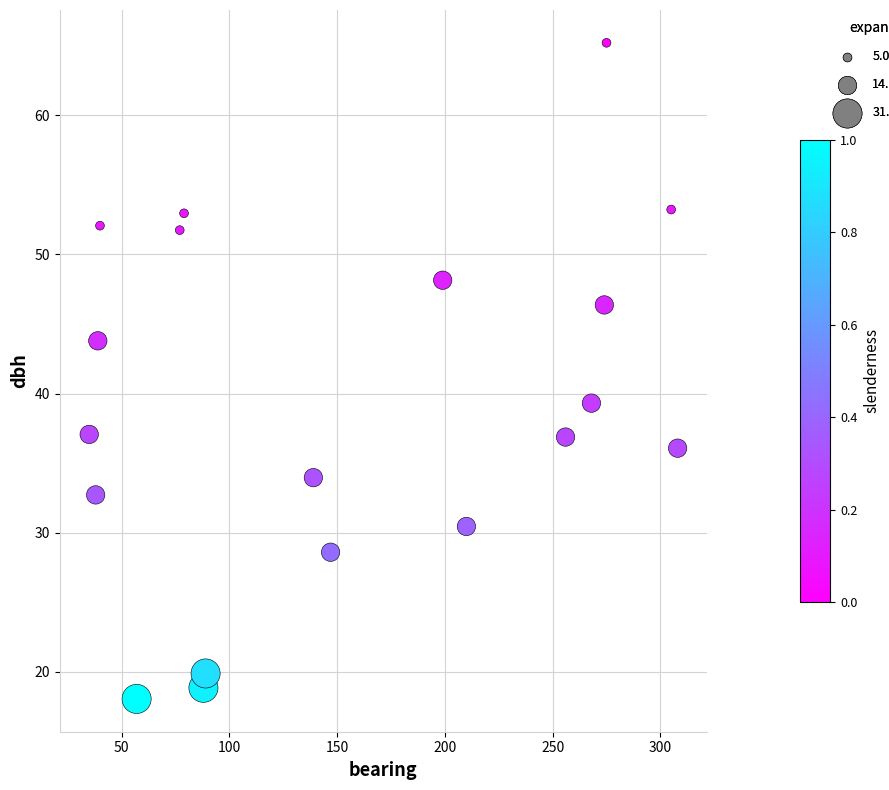

What is the range of Y values (max minus min)?

47.2